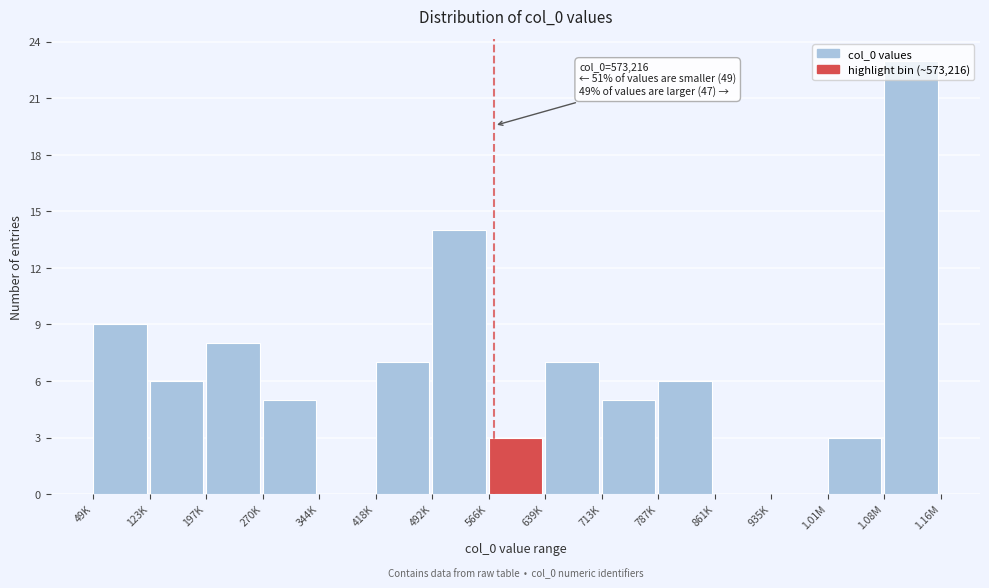

What is the maximum value shown in the chart?

23